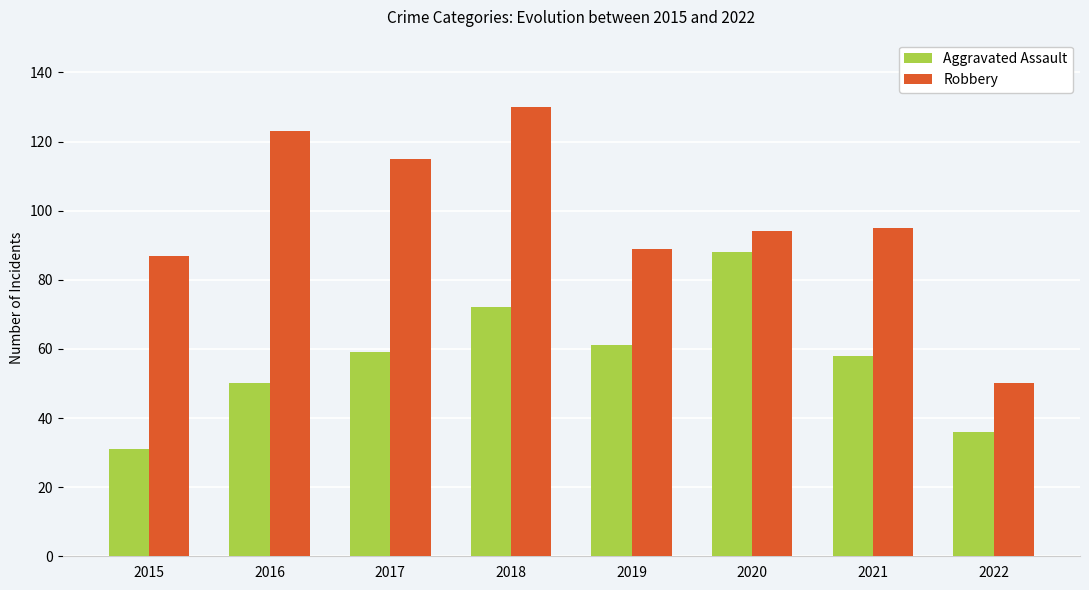

At which label does Robbery first exceed 95?

2016